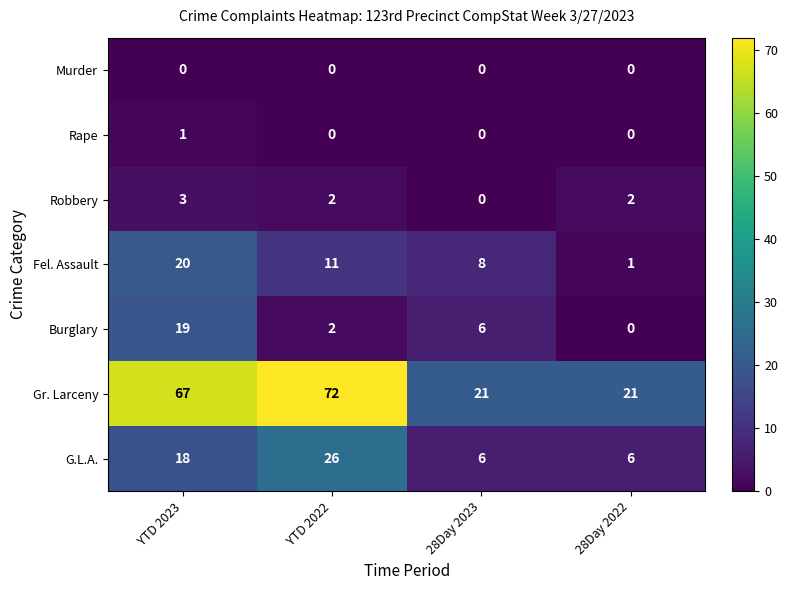

What is the average value of the Fel. Assault series?

10